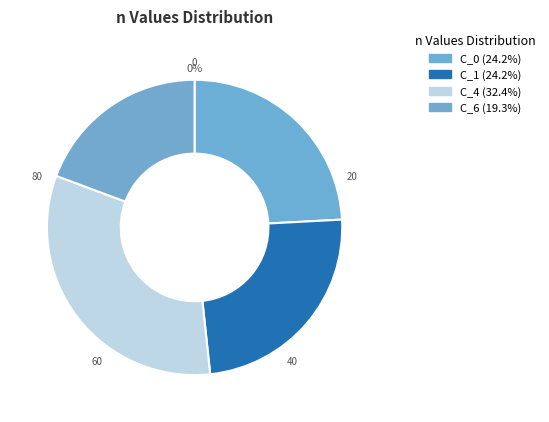

Which slice is the smallest?

C_6